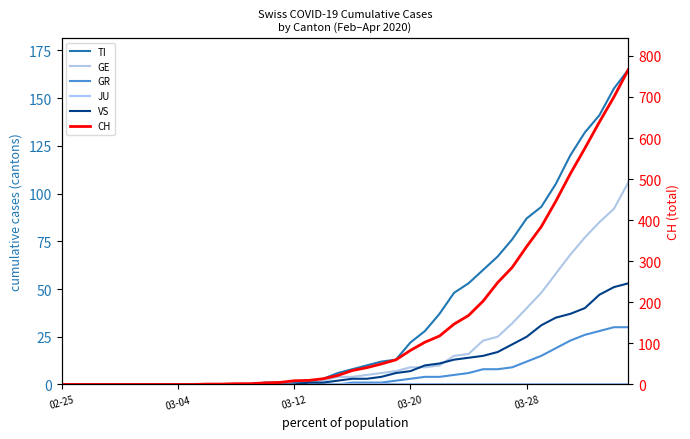

Count the number of data series in this chart.

6